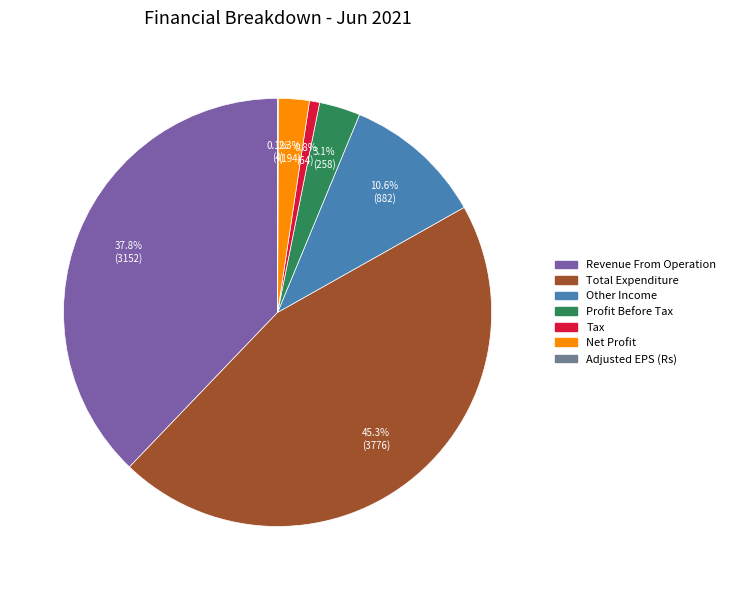

Is there a majority slice in this chart?

No